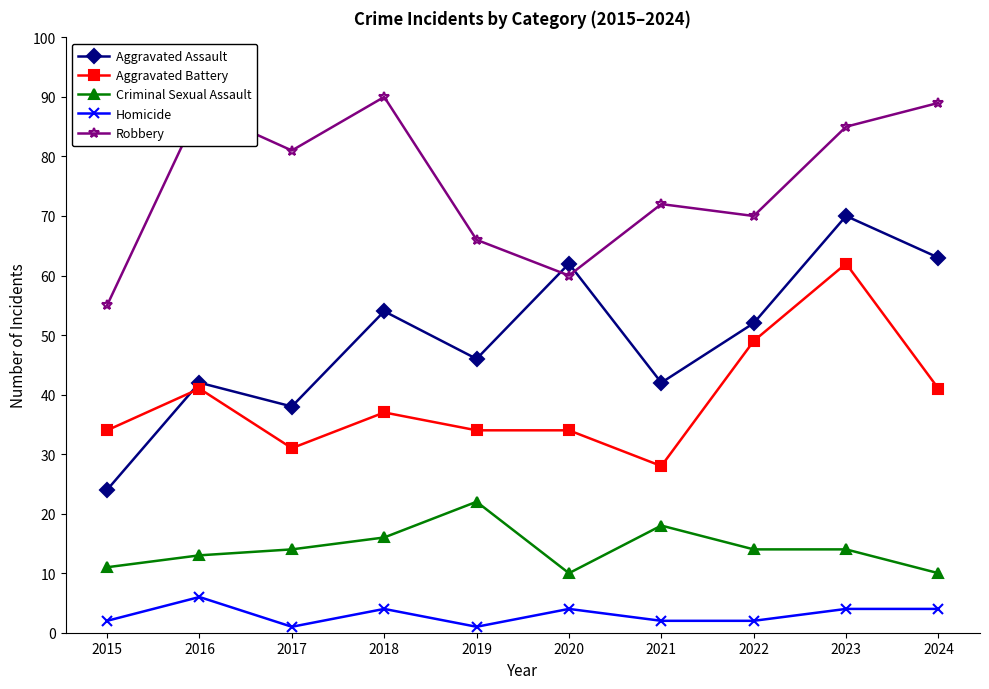

Which series has the largest total across all categories?

Robbery